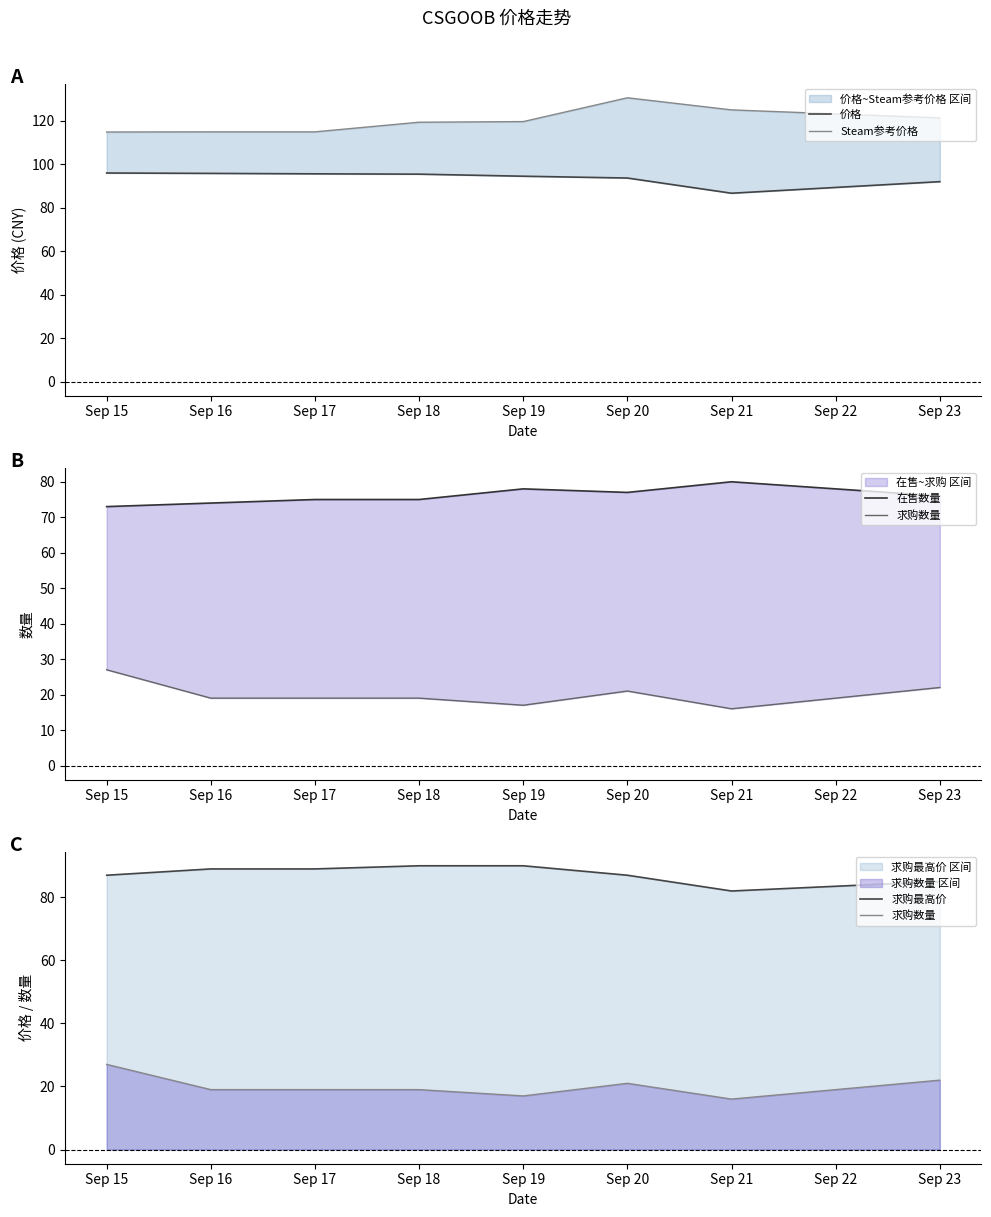

What value does the 求购数量 series have at Sep 19?

17.0